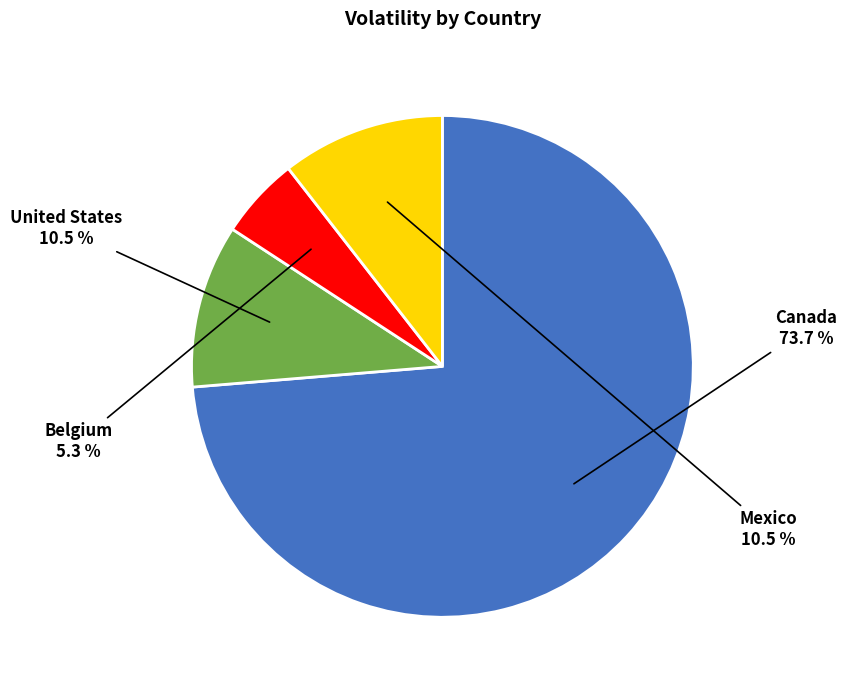

Count the number of slices in the pie.

4